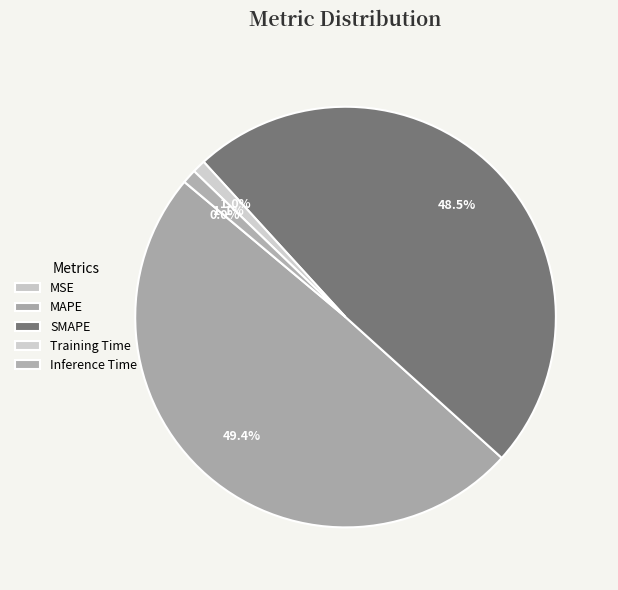

To the nearest percent, what percentage of the pie is MAPE?

49%